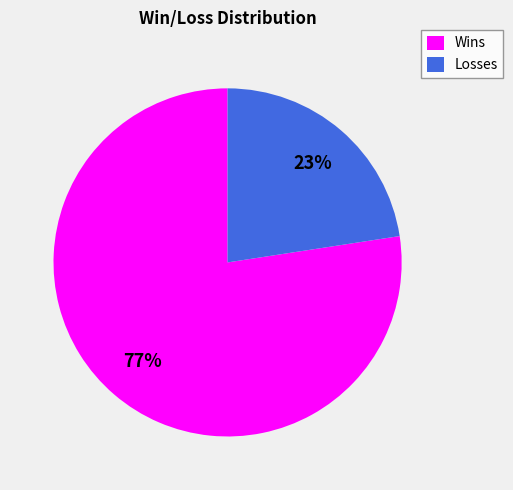

Is the sum of Wins and Losses greater than half?

Yes